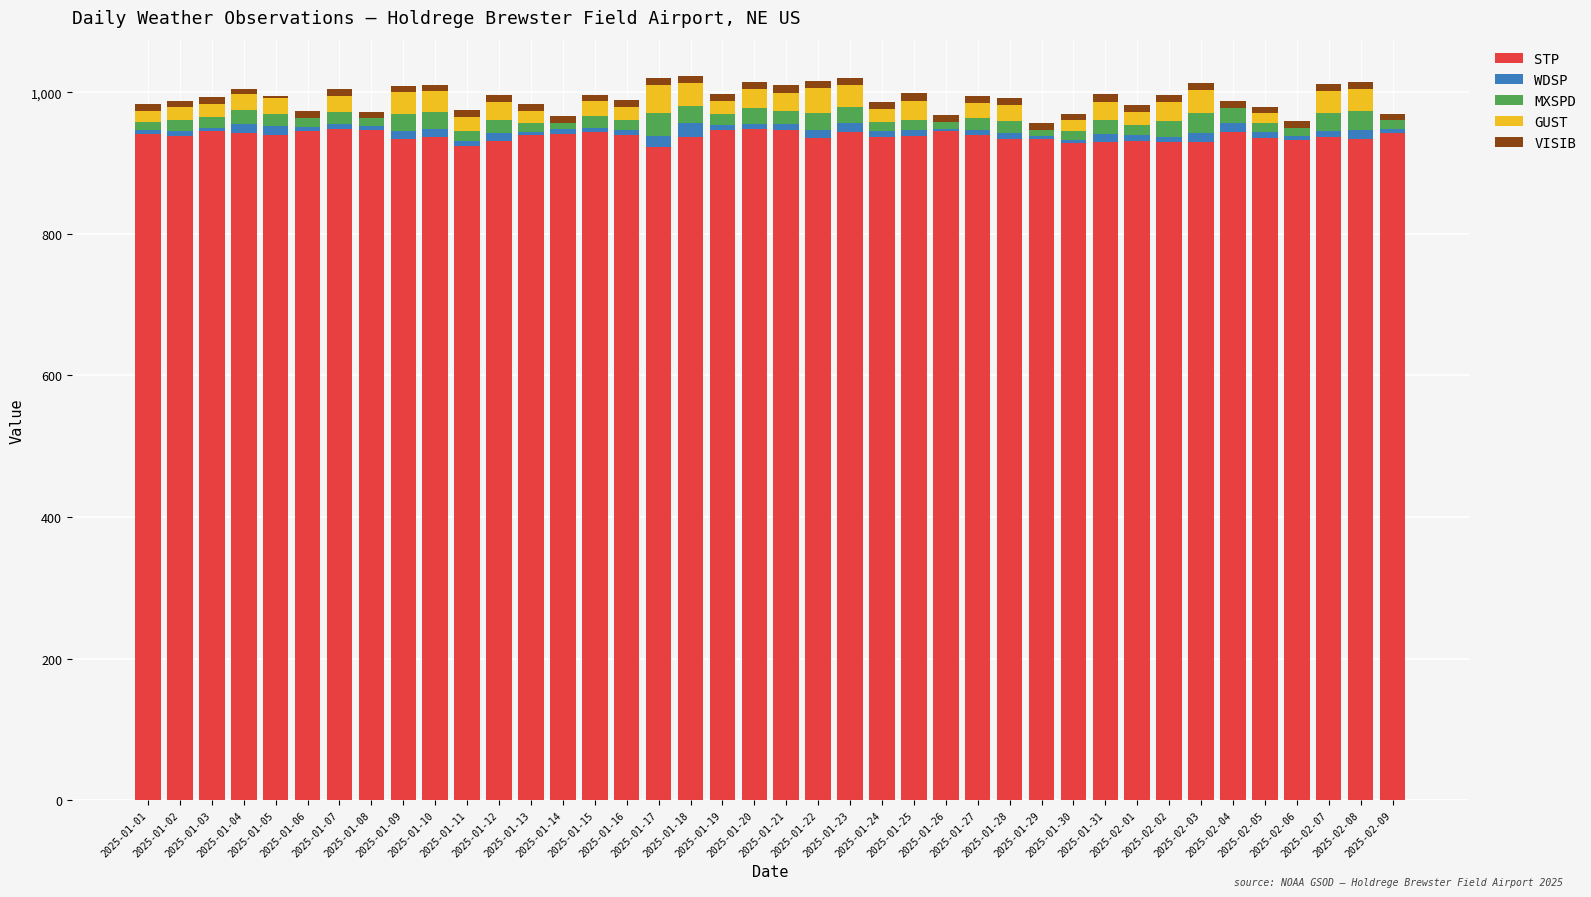

What is the sum of all STP values?

37516.5